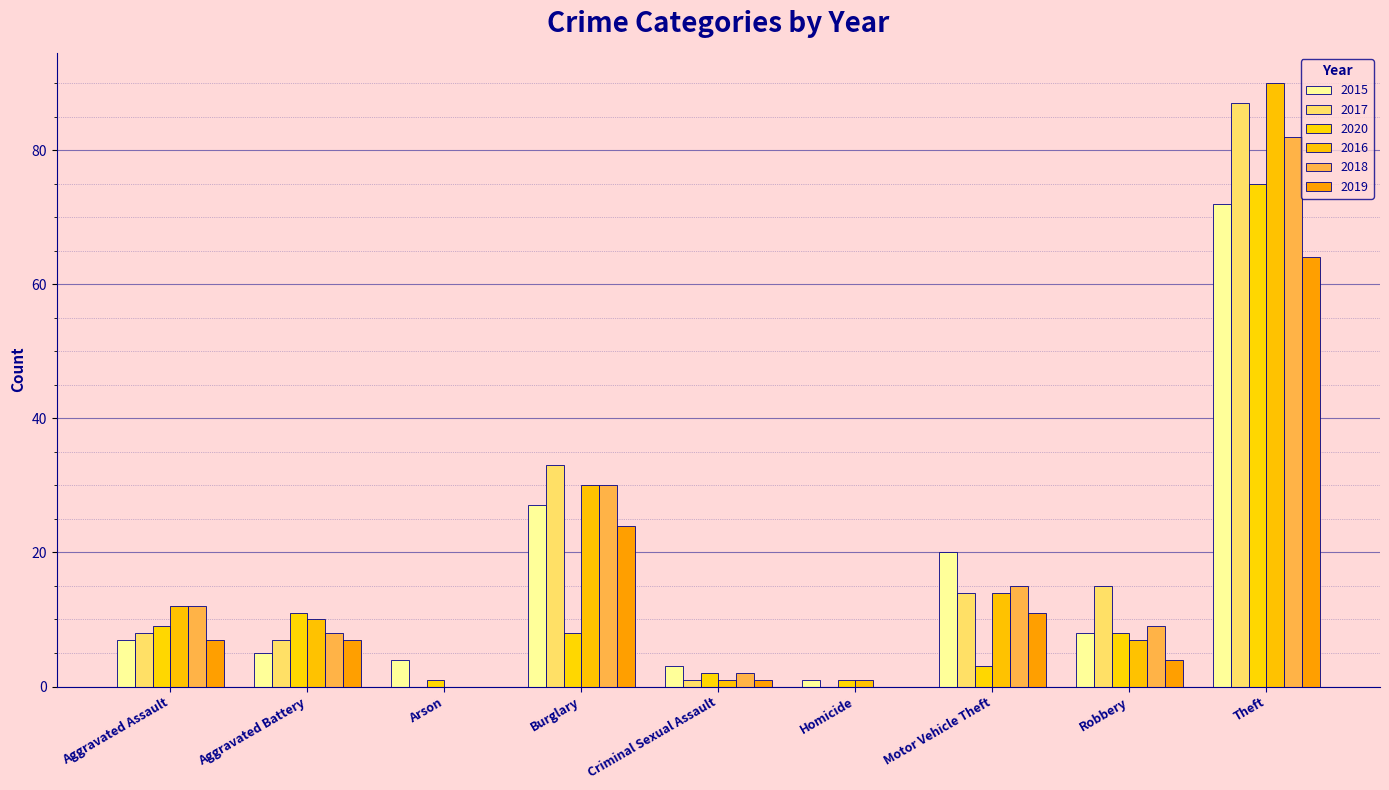

How many values in 2016 are above zero?

8